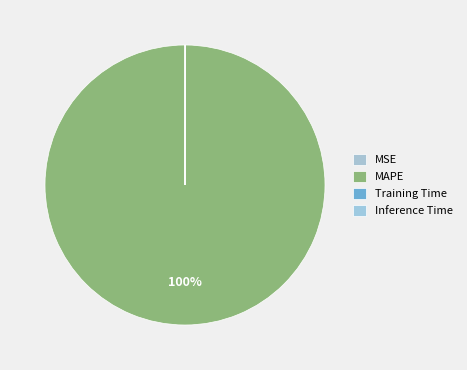

What is the majority slice?

MAPE